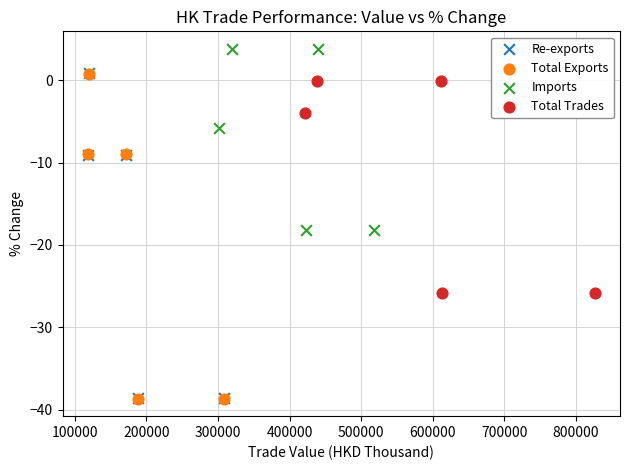

What are all the series names shown in the legend?

Re-exports, Total Exports, Imports, Total Trades